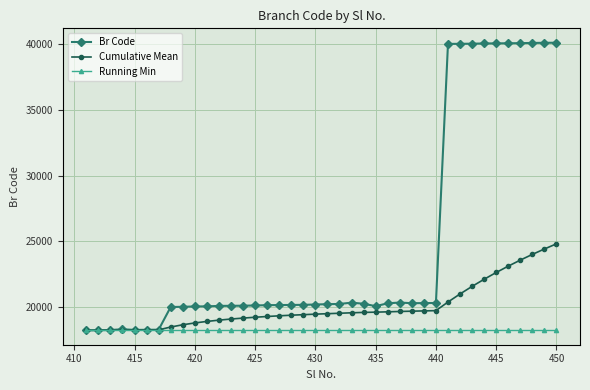

How many categories are shown in the chart?

40